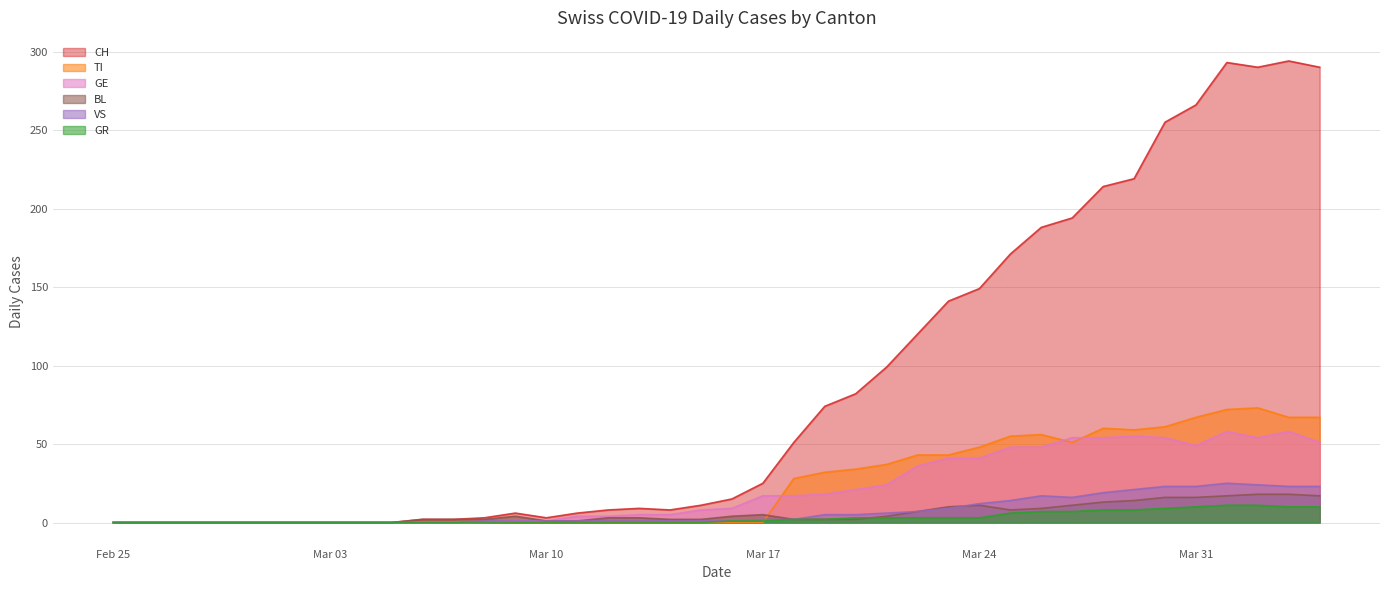

Which series has the largest range (max minus min)?

CH